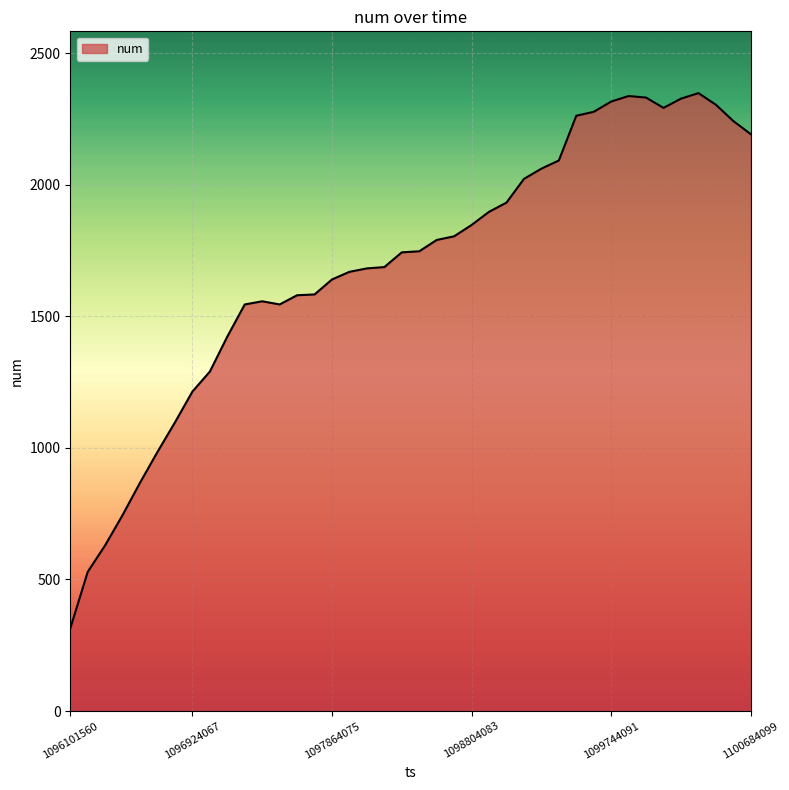

What is the maximum value shown in the chart?

2348